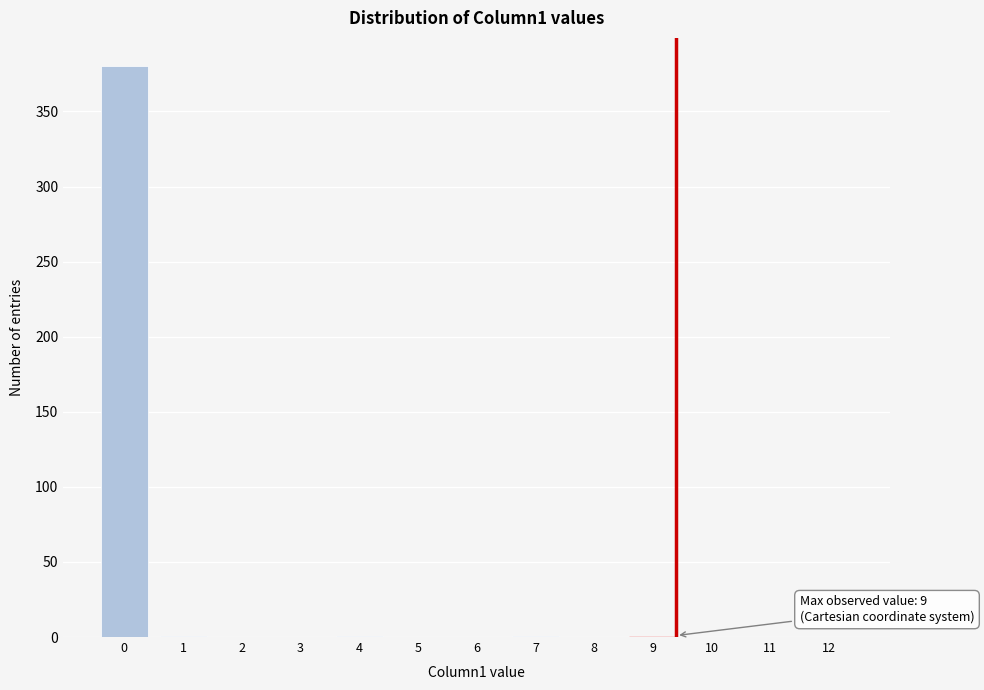

Is it true that the value at 2 is -207?

False